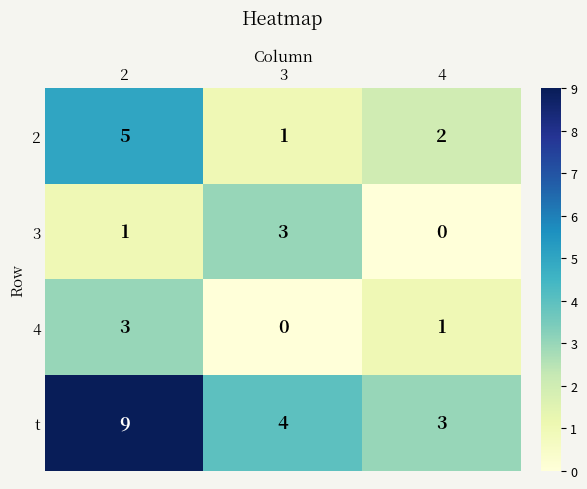

What is the total value across all series at 4?

6